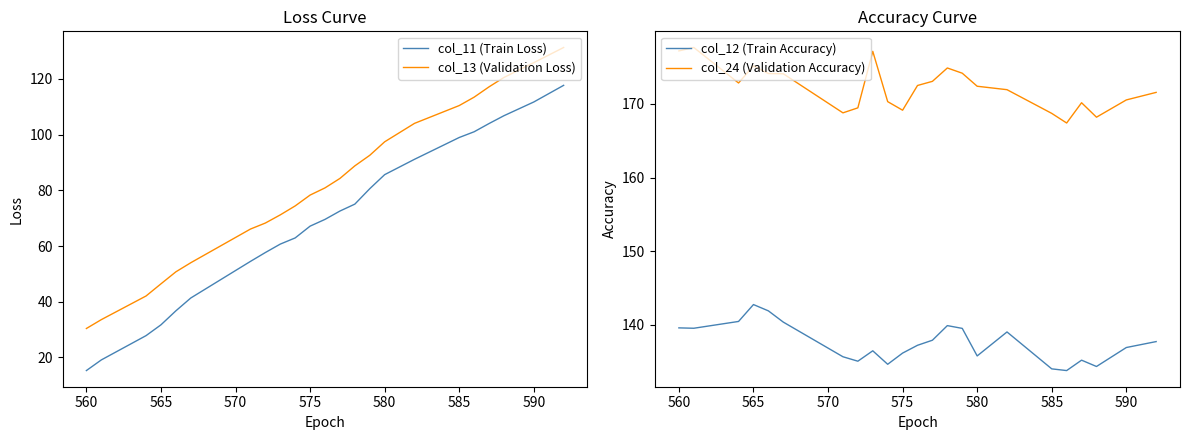

What is the lowest value of the col_24 (Validation Accuracy) series?

167.4